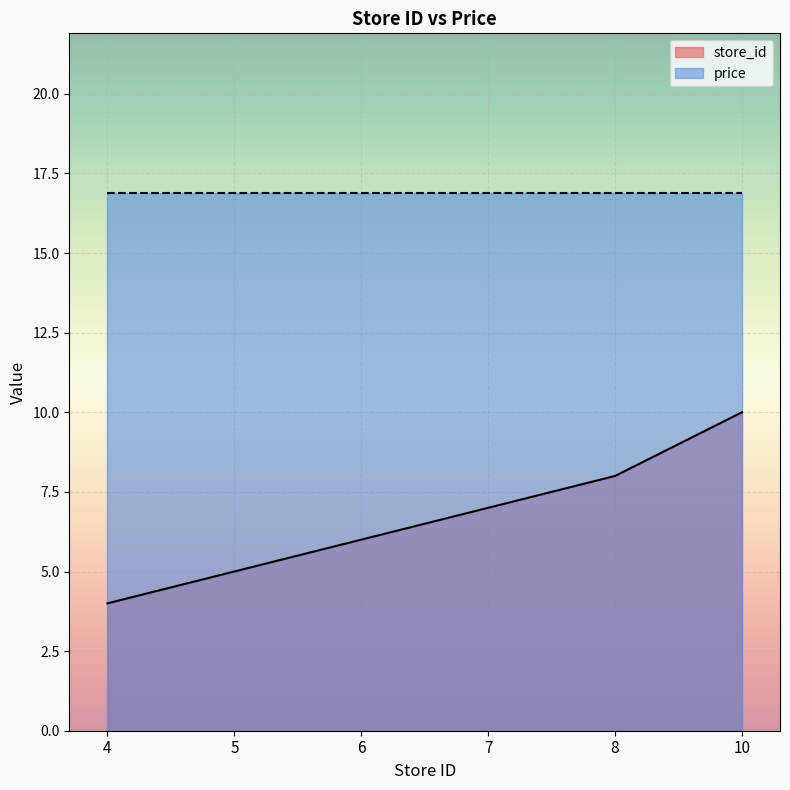

List the labels in order of value, smallest first.

4, 5, 6, 7, 8, 10